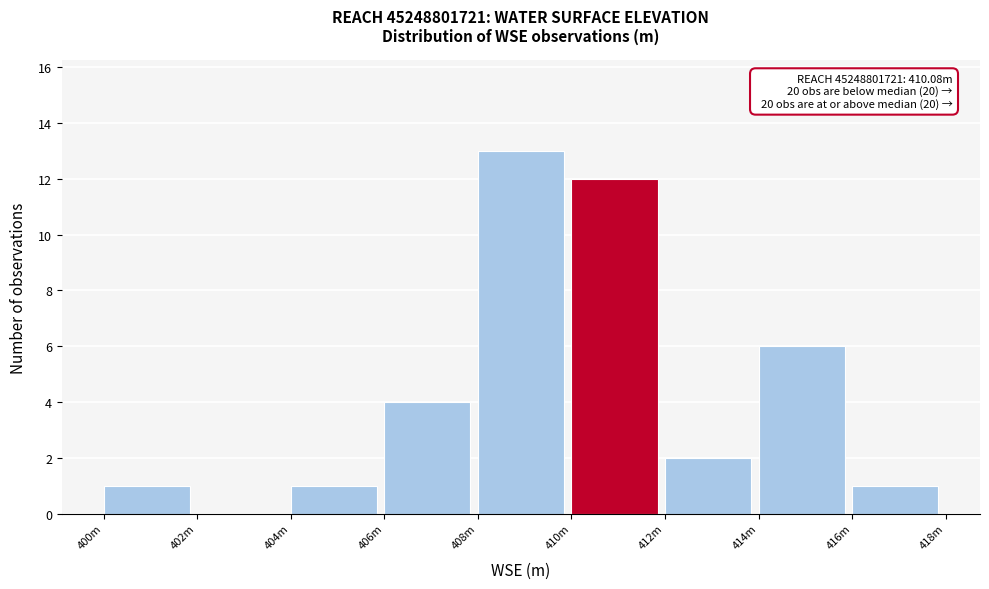

Reading left to right, transcribe all the data shown in this chart.

400m=1	402m=0	404m=1	406m=4	408m=13	410m=12	412m=2	414m=6	416m=1